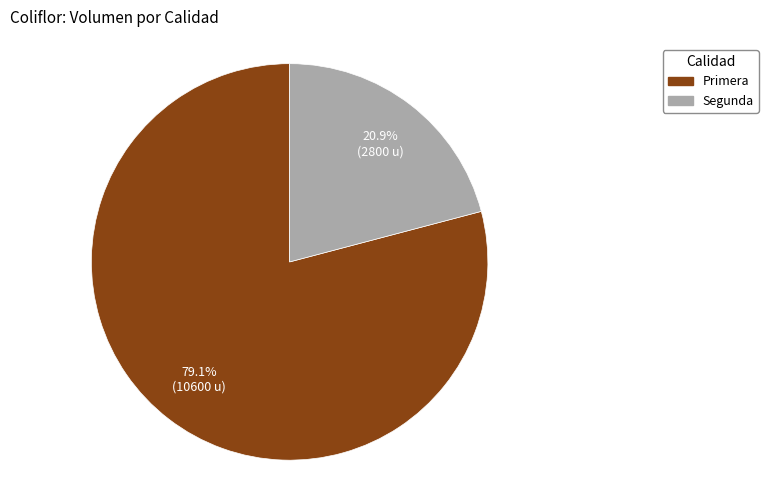

Approximately how many times larger is the value at Segunda compared to Primera?

0.3